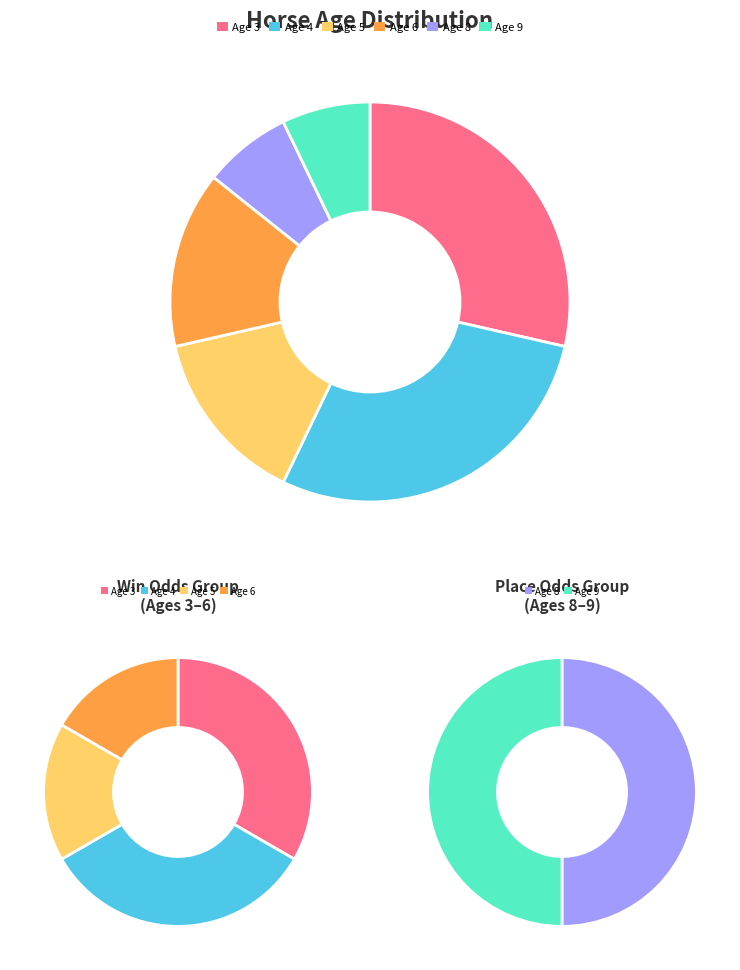

What percentage is the 3 slice, to the nearest percent?

29%